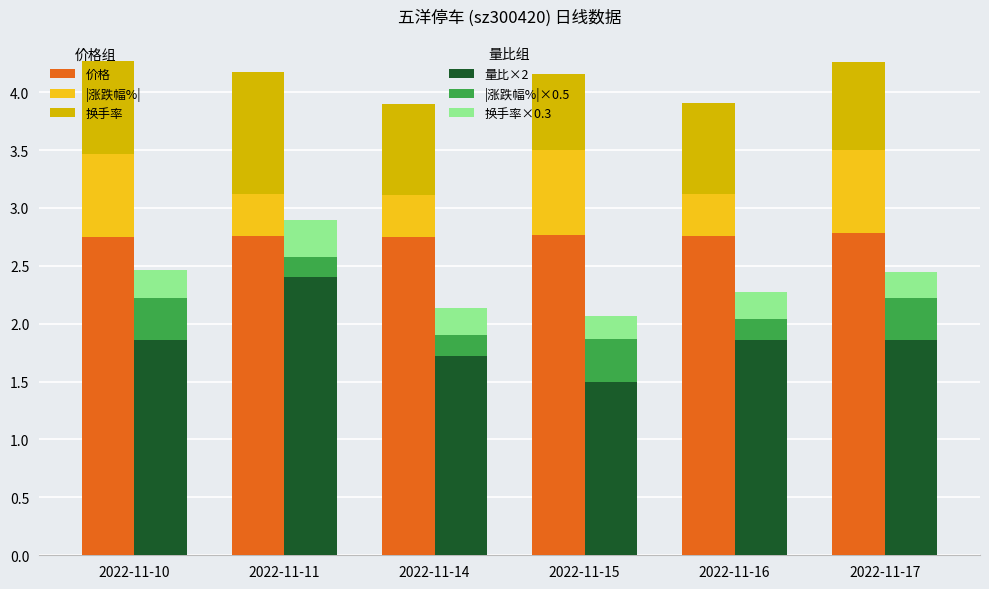

At 2022-11-14, list the series in order from largest to smallest.

价格, 量比×2 (基础), 换手率, |涨跌幅%|, 换手率×0.3, |涨跌幅%|×0.5